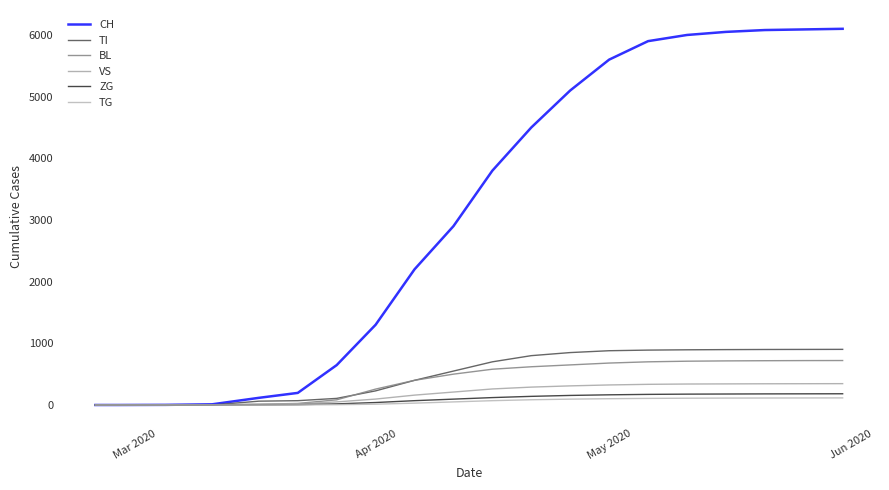

Does the chart have visible grid lines?

No